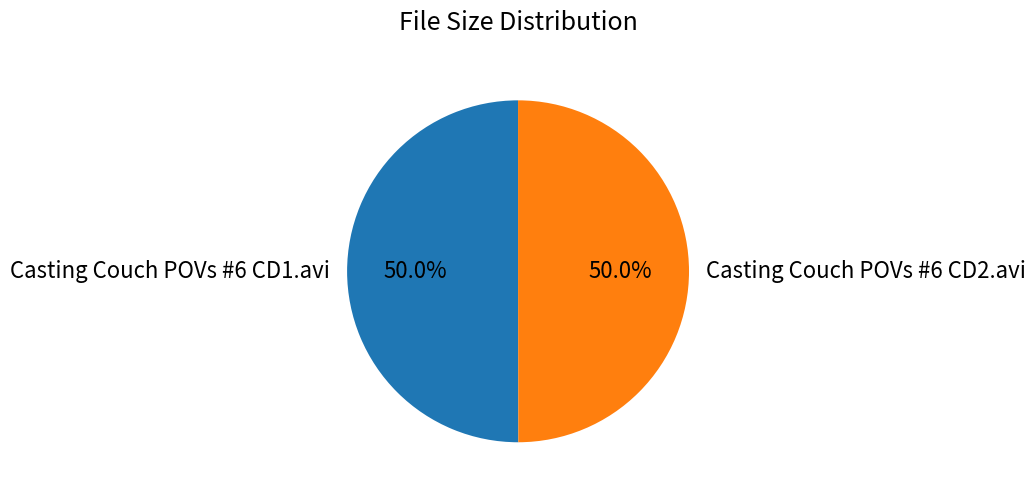

What percentage do Casting Couch POVs #6 CD2.avi and Casting Couch POVs #6 CD1.avi together represent?

100.0%